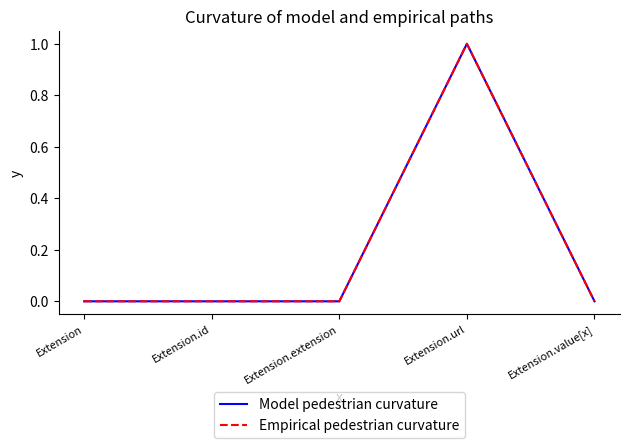

Reading left to right, list all the values displayed in this chart.

Model pedestrian curvature: 0	0	0	1	0
Empirical pedestrian curvature: 0	0	0	1	0